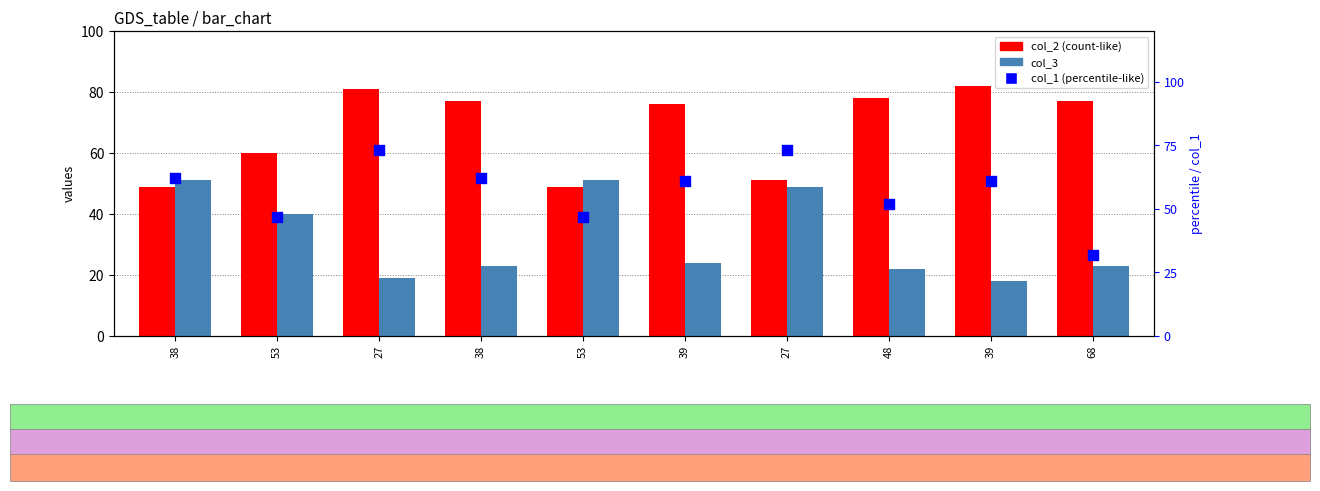

What is the total value across all series at 27?

173